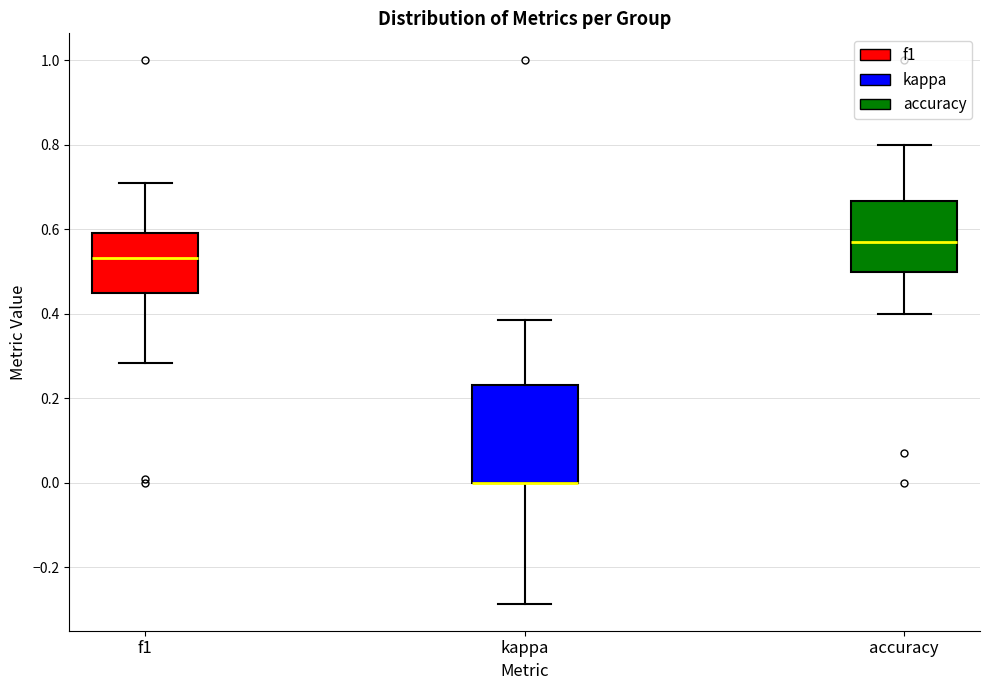

Where is the upper edge of the box for f1 on the y-axis? The values are not printed on the chart, so give them approximately, as read against the axis.

0.60